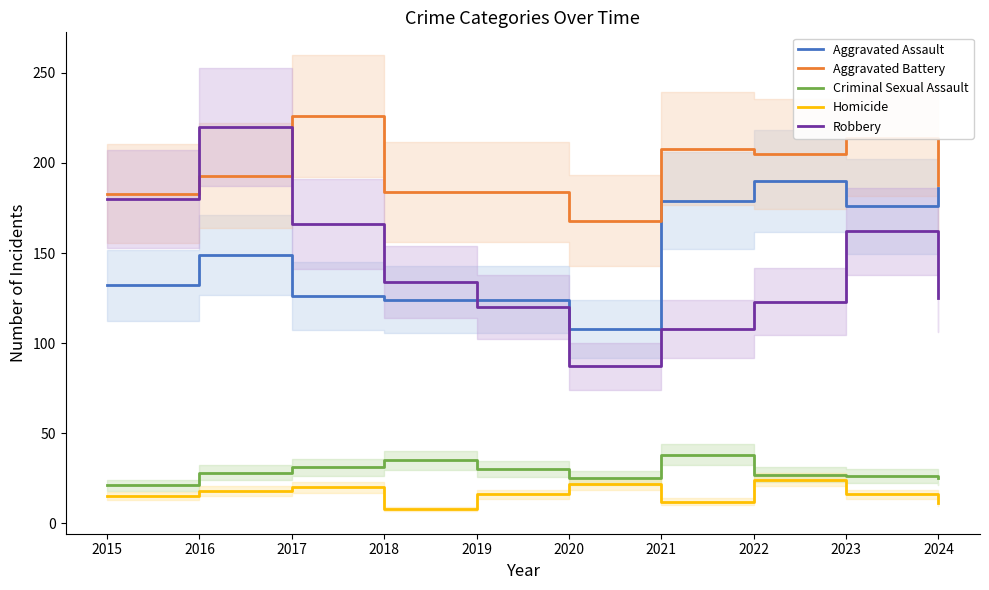

Reading left to right, list all the values displayed in this chart.

Aggravated Assault: 2015=132	2016=149	2017=126	2018=124	2019=124	2020=108	2021=179	2022=190	2023=176	2024=186
Aggravated Battery: 2015=183	2016=193	2017=226	2018=184	2019=184	2020=168	2021=208	2022=205	2023=214	2024=188
Criminal Sexual Assault: 2015=21	2016=28	2017=31	2018=35	2019=30	2020=25	2021=38	2022=27	2023=26	2024=25
Homicide: 2015=15	2016=18	2017=20	2018=8	2019=16	2020=22	2021=12	2022=24	2023=16	2024=11
Robbery: 2015=180	2016=220	2017=166	2018=134	2019=120	2020=87	2021=108	2022=123	2023=162	2024=125